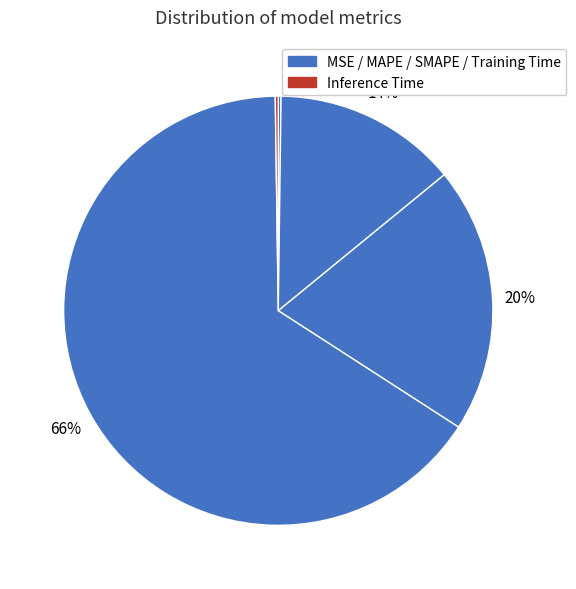

How many slices are in this pie chart?

5